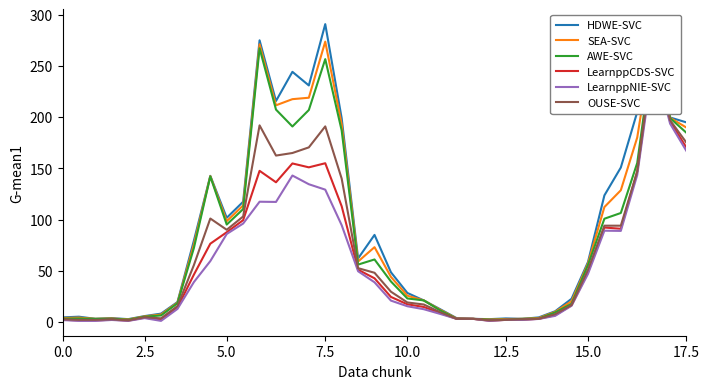

Reading left to right, what are all the values shown in this chart?

HDWE-SVC: 4.4	5.1	3.0	3.7	2.7	5.7	8.1	19.4	79.4	142.7	101.7	117.4	275.1	215.8	244.3	231.0	290.9	199.0	62.0	85.0	48.5	28.3	21.0	12.4	3.7	3.0	2.7	3.4	3.0	4.4	10.4	22.6	58.5	123.6	150.8	205.1	289.6	199.7	194.9
SEA-SVC: 3.8	4.2	3.0	3.4	2.4	5.4	7.2	18.8	75.8	142.4	98.4	113.8	271.2	211.6	217.6	219.0	273.8	193.0	59.0	73.0	44.0	25.6	21.0	11.8	3.4	3.0	2.4	2.8	3.0	3.8	9.8	20.2	57.0	112.2	128.6	180.2	281.2	199.4	189.8
AWE-SVC: 3.2	3.3	3.0	3.1	2.1	5.1	6.3	18.2	72.2	142.1	95.1	110.2	267.3	207.4	190.9	207.0	256.7	187.0	56.0	61.0	39.5	22.9	21.0	11.2	3.1	3.0	2.1	2.2	3.0	3.2	9.2	17.8	55.5	100.8	106.4	155.3	272.8	199.1	184.7
LearnppCDS-SVC: 2.2	1.4	1.4	2.2	1.2	4.2	2.0	14.0	46.2	76.4	87.6	99.4	147.6	136.4	154.8	151.0	155.0	113.0	51.0	42.6	24.4	17.2	14.6	8.6	3.0	3.0	1.2	2.0	2.2	3.0	6.6	16.2	48.6	92.2	91.0	147.0	262.0	195.8	170.2
LearnppNIE-SVC: 1.8	1.0	1.0	1.9	1.0	3.7	1.0	12.7	38.9	59.4	85.9	96.1	117.4	117.2	143.0	134.5	129.2	94.5	49.5	38.7	20.8	15.3	12.4	7.8	3.0	3.0	1.0	2.0	1.9	2.9	5.9	15.8	46.9	89.1	88.9	143.6	257.2	193.7	166.9
OUSE-SVC: 2.5	2.0	2.0	2.5	1.5	4.5	3.5	15.5	55.5	101.0	90.0	103.0	192.0	162.5	165.0	170.5	191.0	140.0	52.5	48.0	29.5	19.0	17.0	9.5	3.0	3.0	1.5	2.0	2.5	3.0	7.5	16.5	51.0	94.0	94.0	147.0	265.0	197.0	175.0